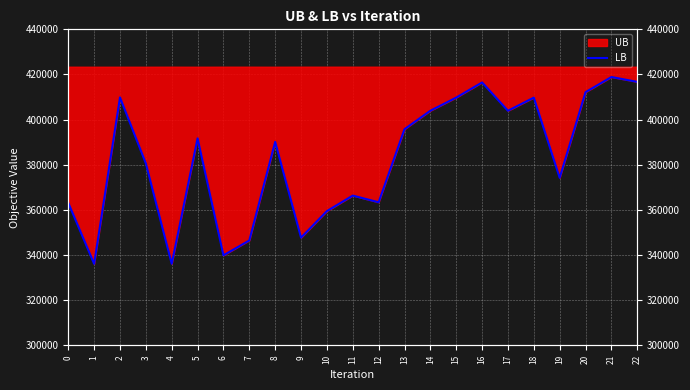

True or false: the data shows 111327 at 18.

False